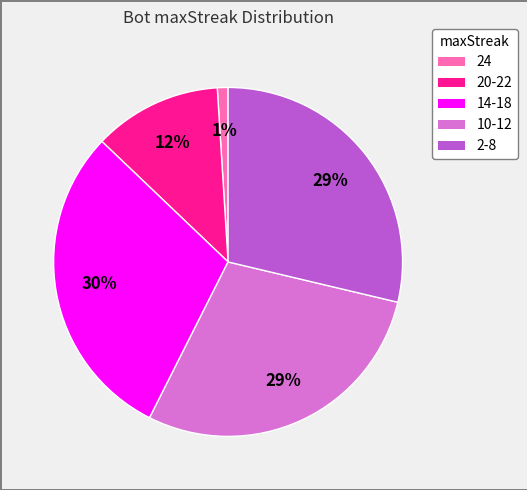

The 2-8 slice represents 29% of the pie. True or false?

True